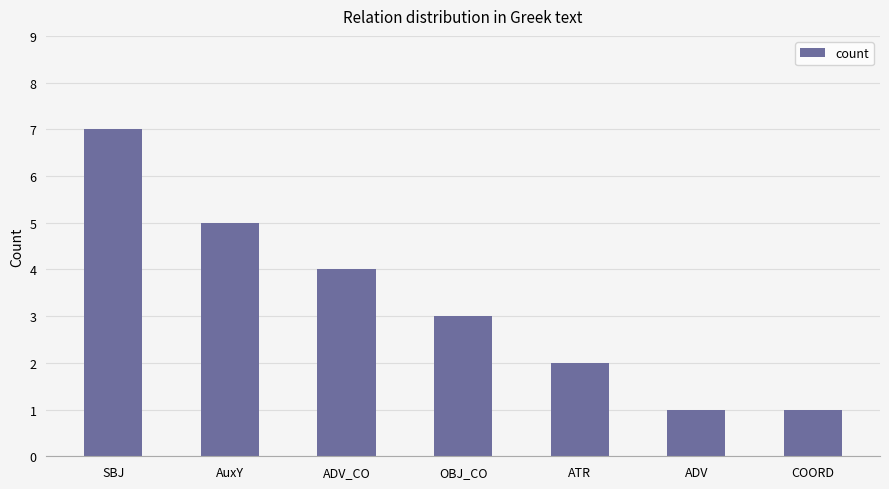

Are the bars horizontal?

No